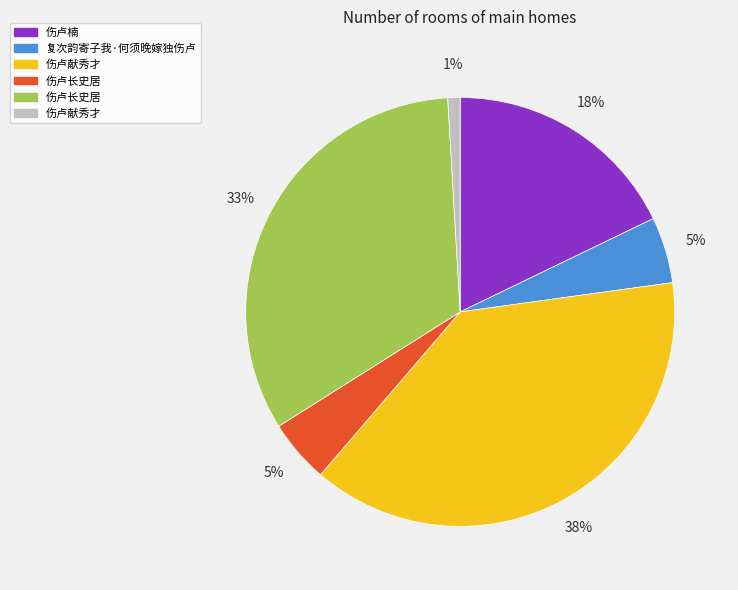

Does any single category account for the majority?

No